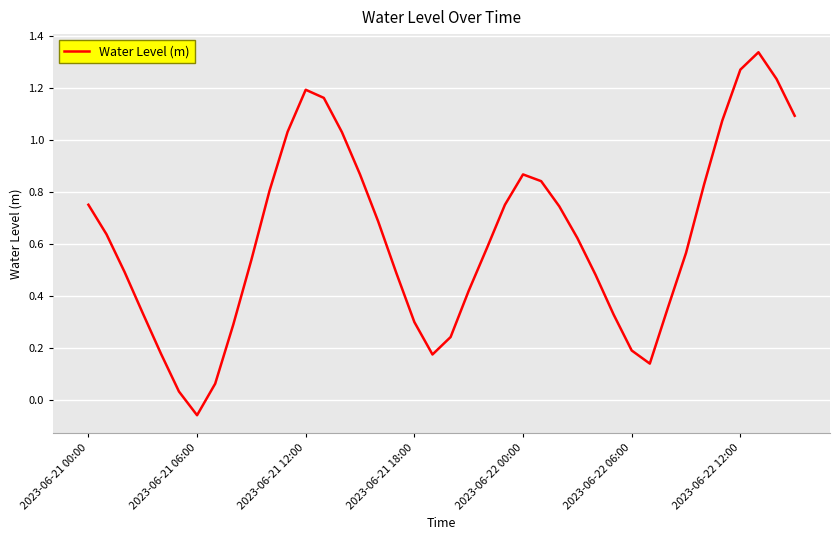

What is the difference between the maximum and minimum values?

1.4